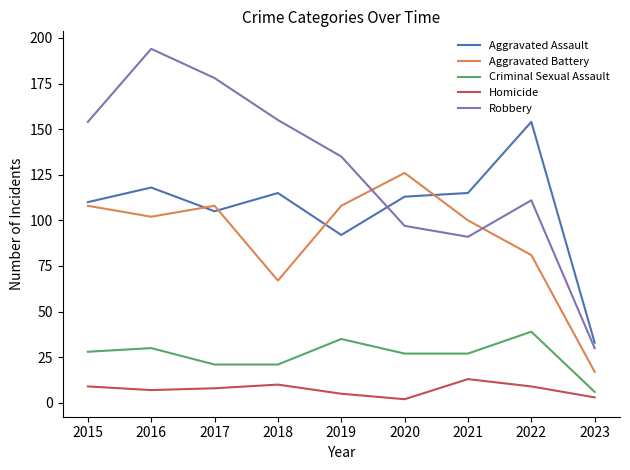

True or false: Robbery has a value of 33 at 2021.

False